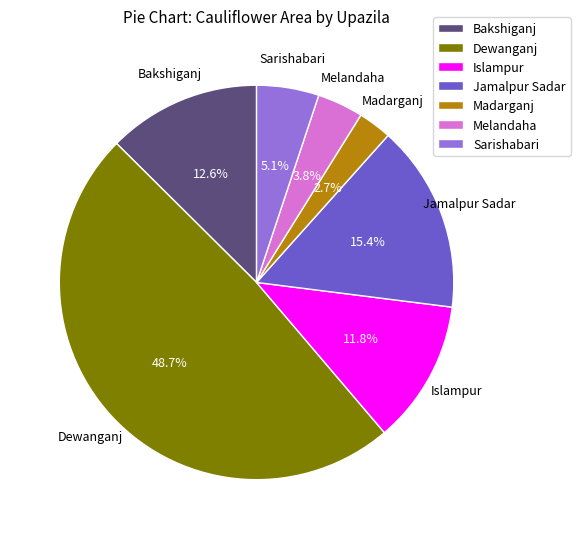

What percentage is the Melandaha slice, to the nearest percent?

4%